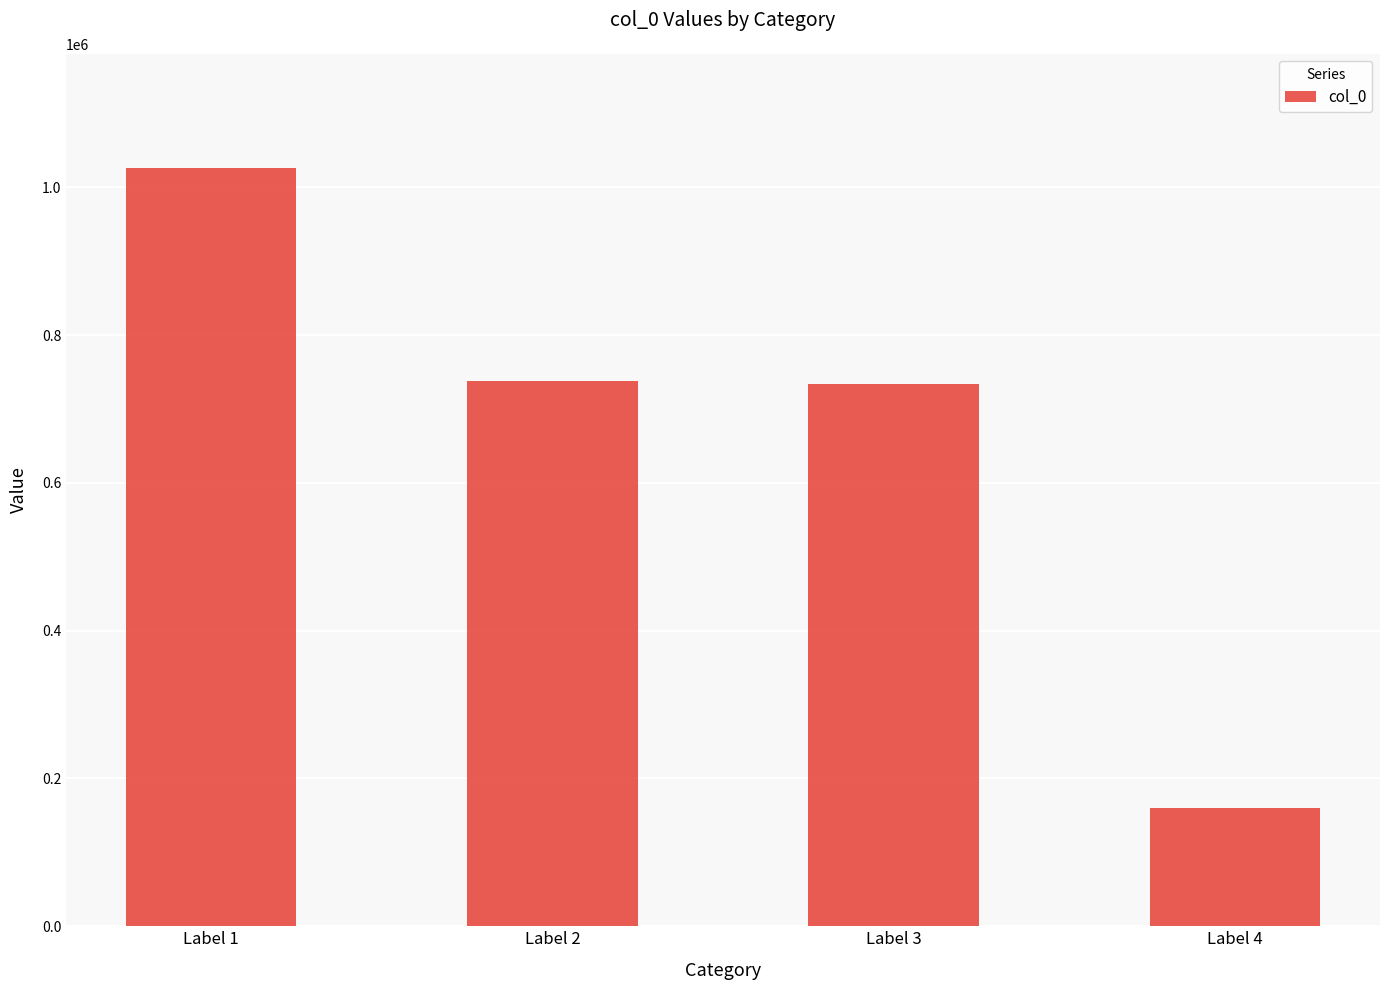

Read the value at Label 4.

160591